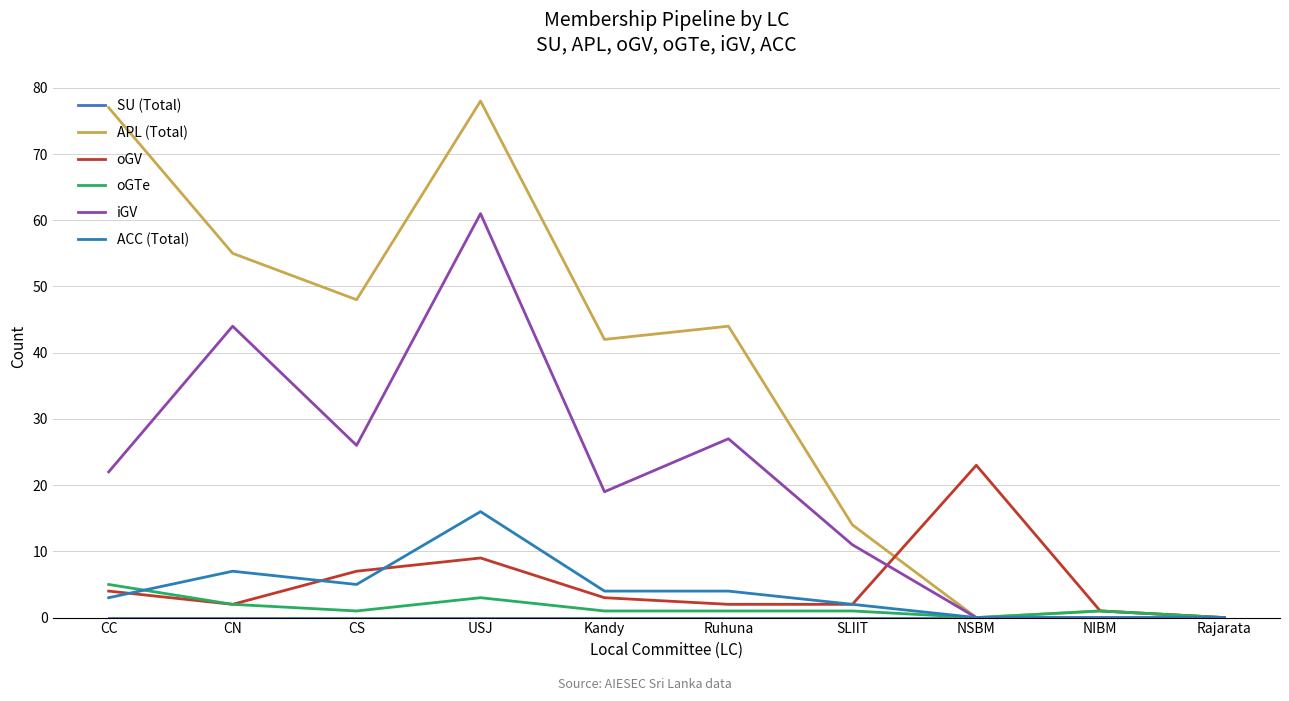

At which category does iGV reach its first local peak?

CN